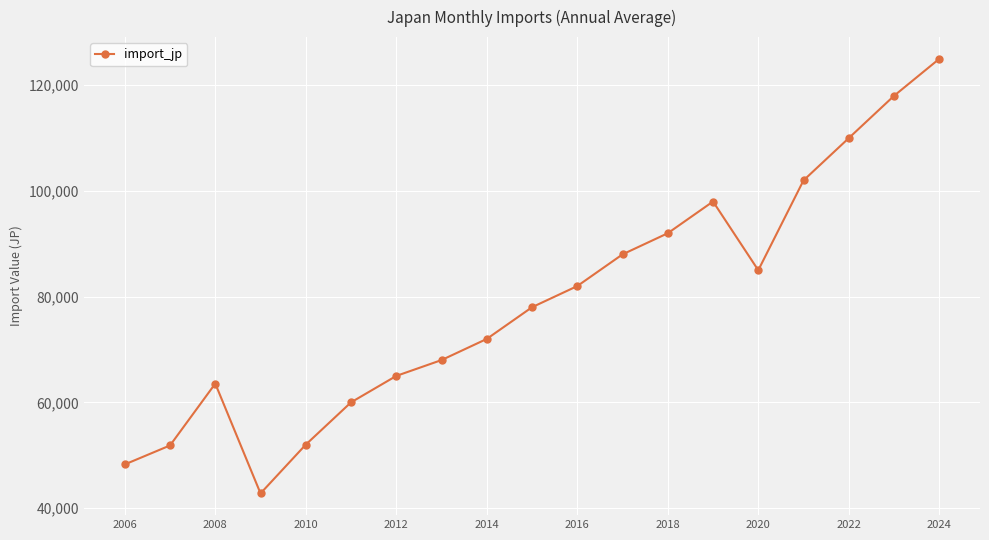

How many interior local valleys (lower than both neighbors) does the data have?

2